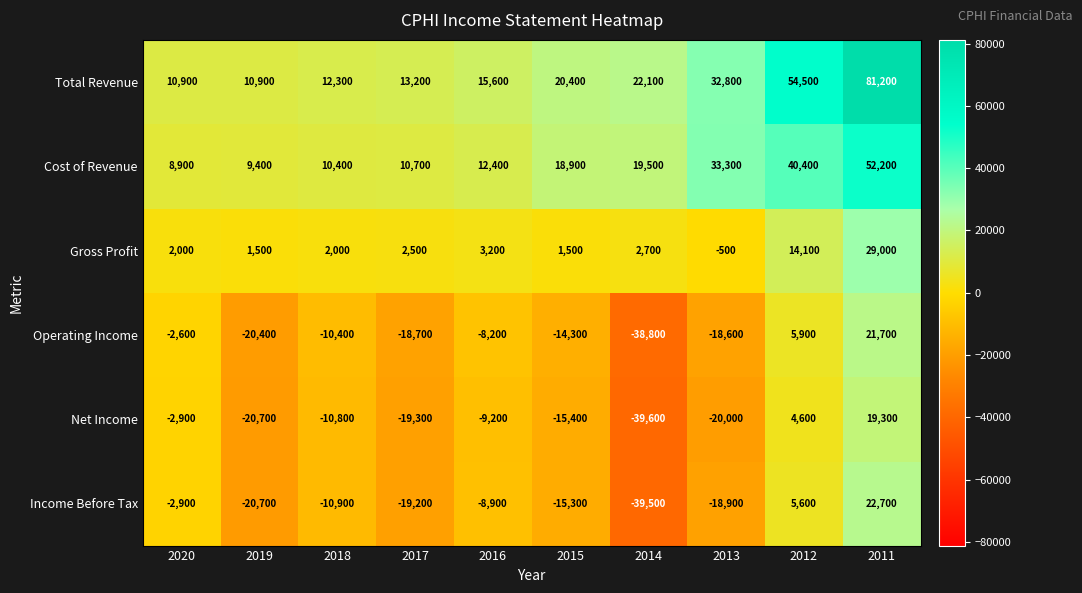

What is the maximum value for Total Revenue?

81200